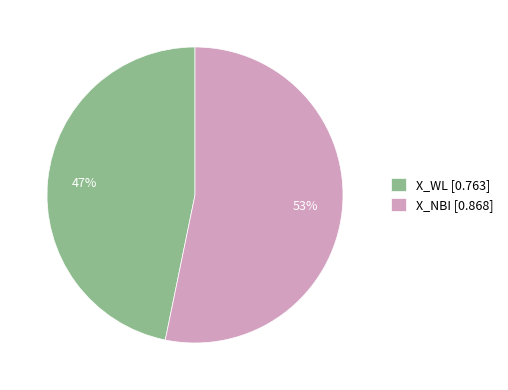

How many slices are in this pie chart?

2